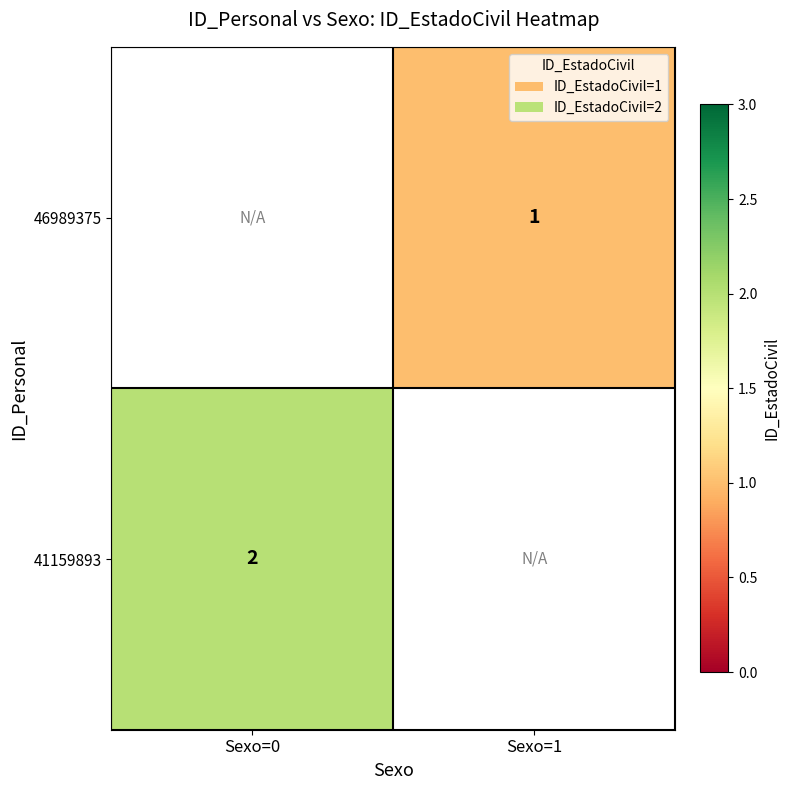

The 46989375 series shows 1 at Sexo=1. True or false?

True